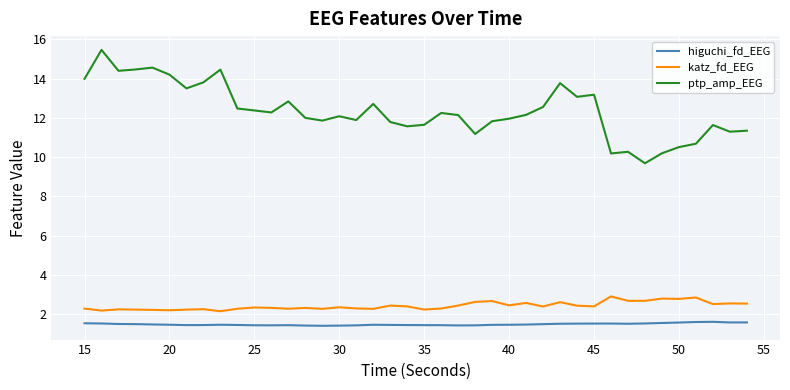

True or false: katz_fd_EEG and ptp_amp_EEG intersect in this chart.

False